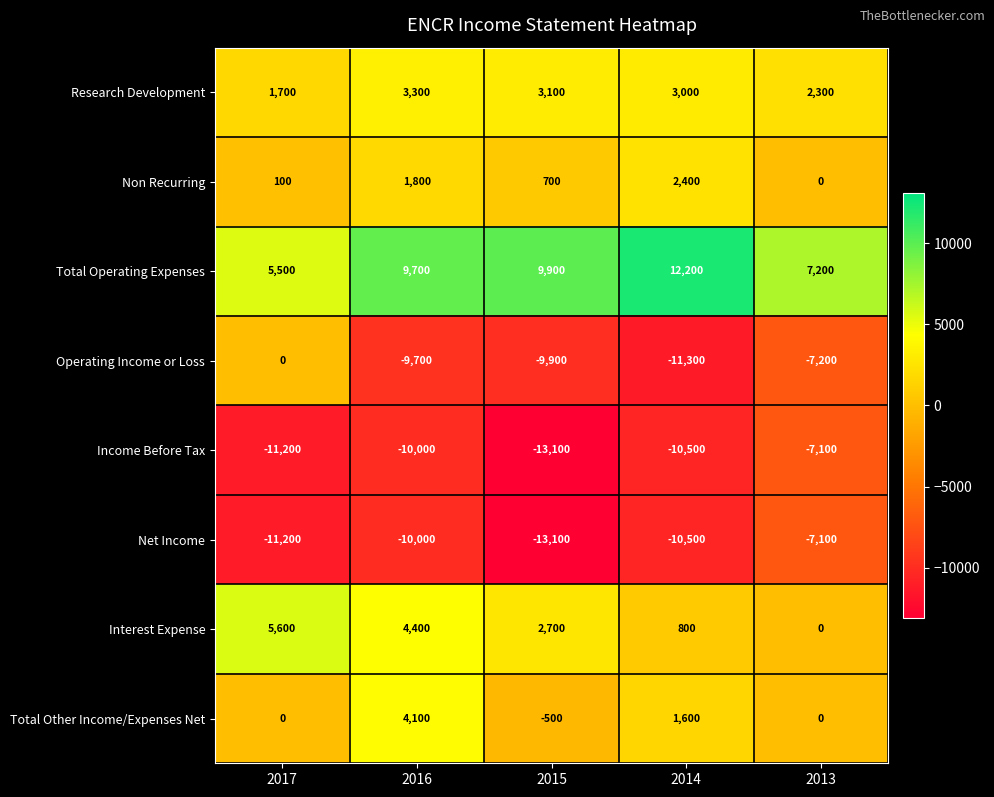

At which label does Total Operating Expenses reach its peak?

2014